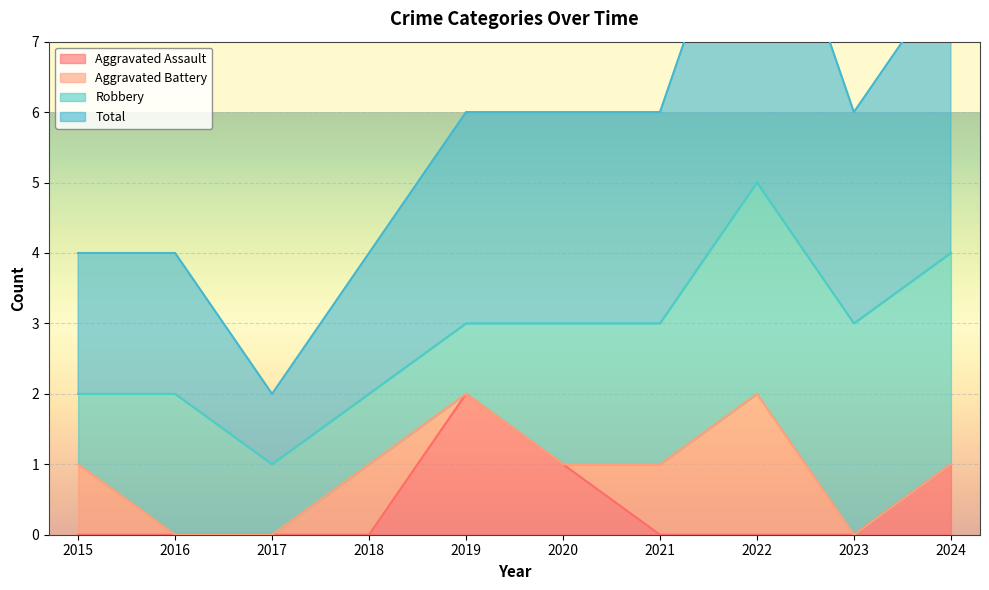

True or false: Aggravated Assault has a value of 0 at 2022.

True